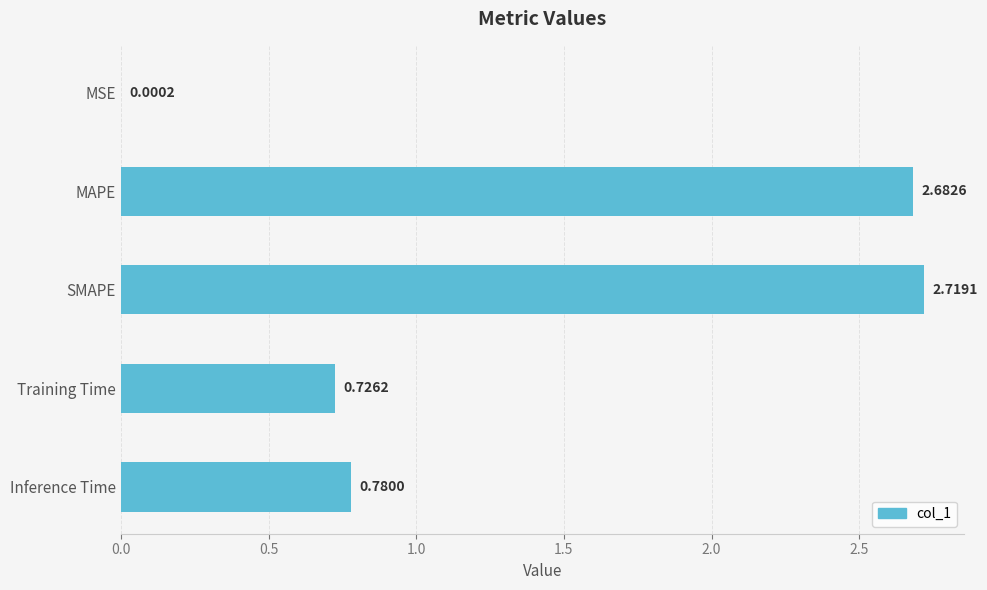

Where is the data nearest to the value 1?

Inference Time